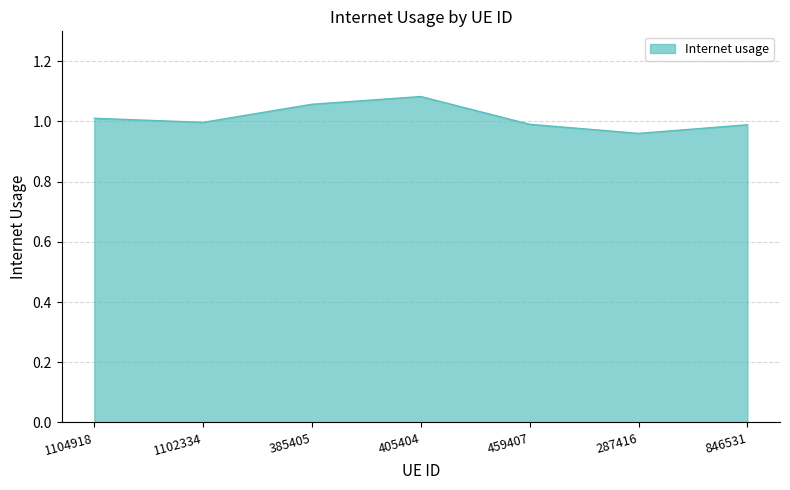

Which has a higher value, 287416 or 385405?

385405